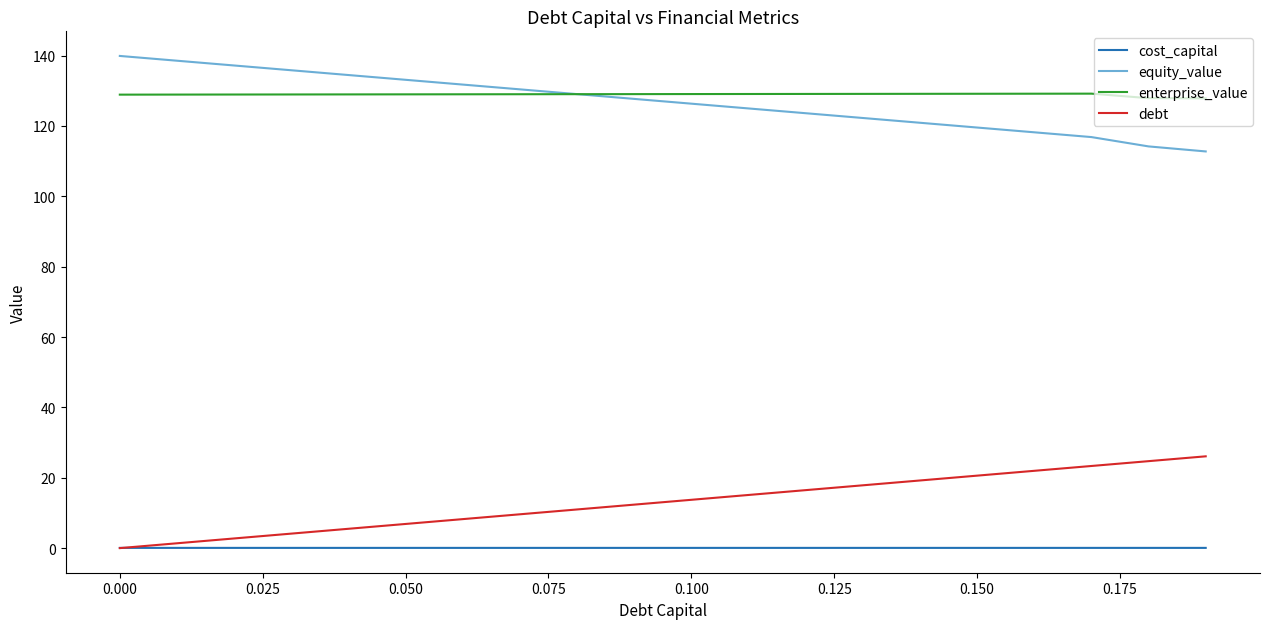

What is the lowest value of the enterprise_value series?

127.8